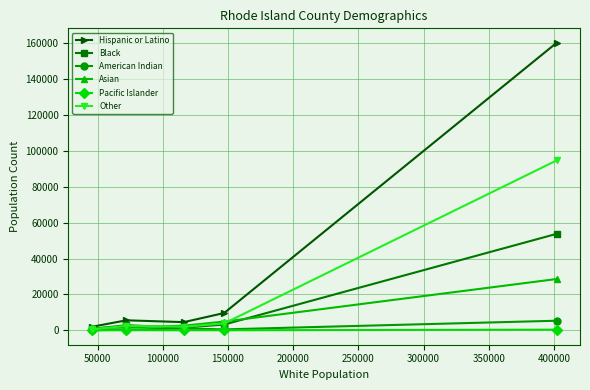

Which series has the largest range (max minus min)?

Hispanic or Latino